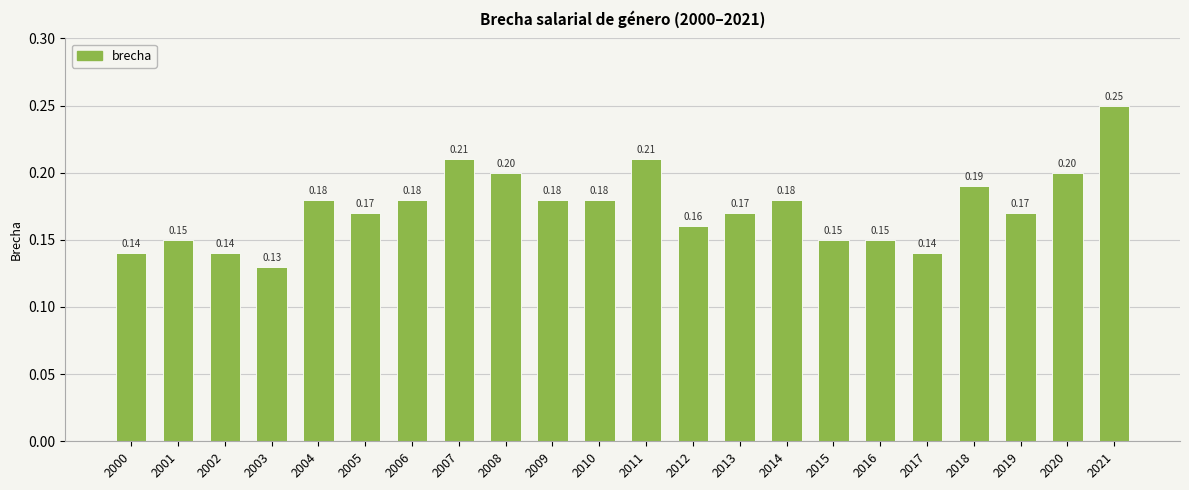

How many bars are there in total?

22